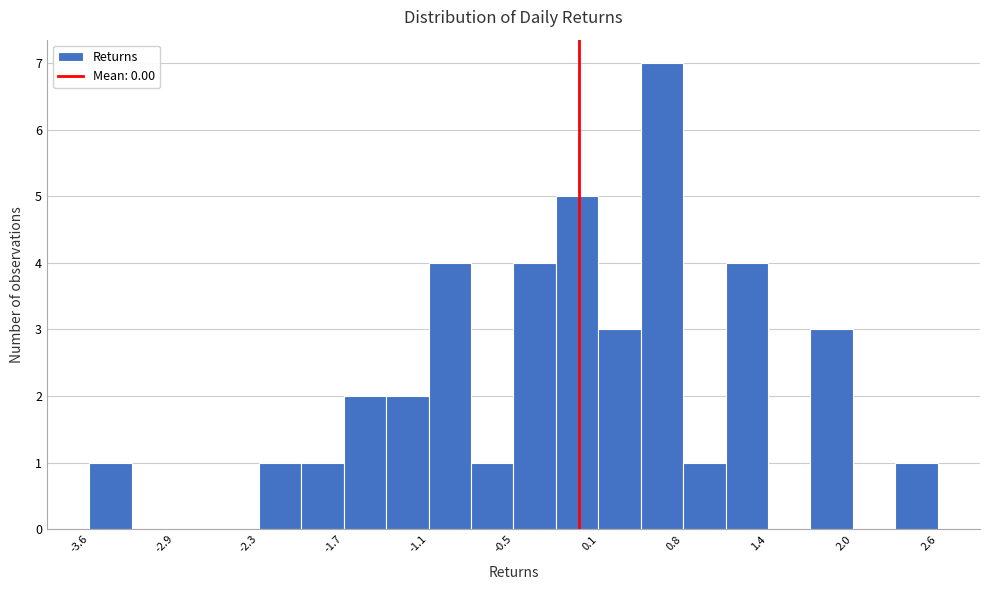

Around what value on the x-axis is the tallest bar? Give the approximate position of its centre, as read against the axis.

0.6